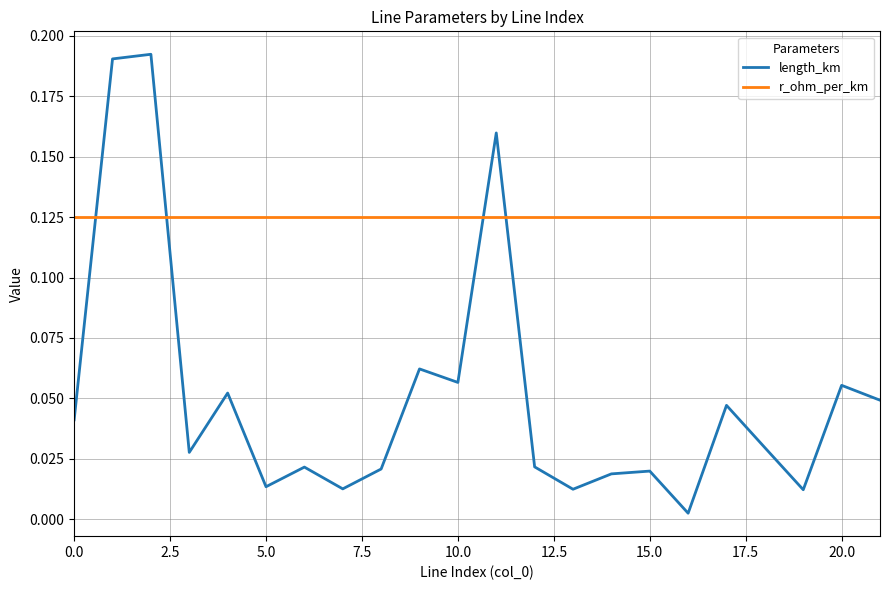

Which series has the largest range (max minus min)?

length_km